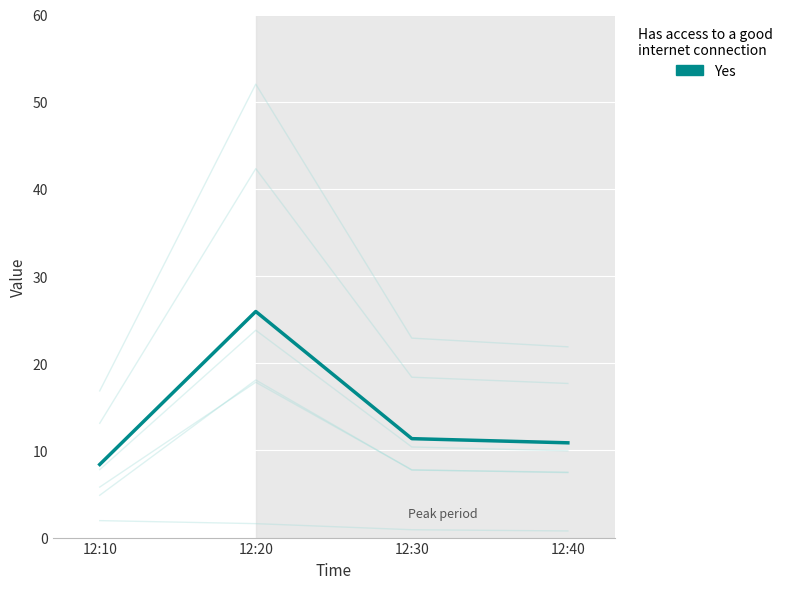

What is the difference between the values at 12:40 and 12:10?

2.5